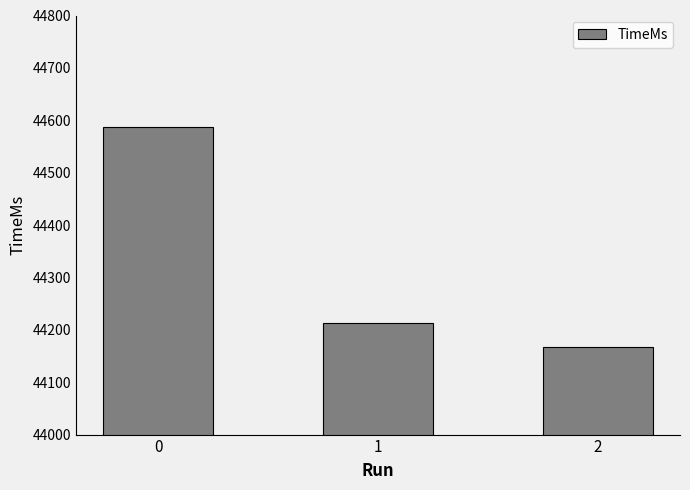

What is the ratio of the value at 1 to the value at 2?

1.0